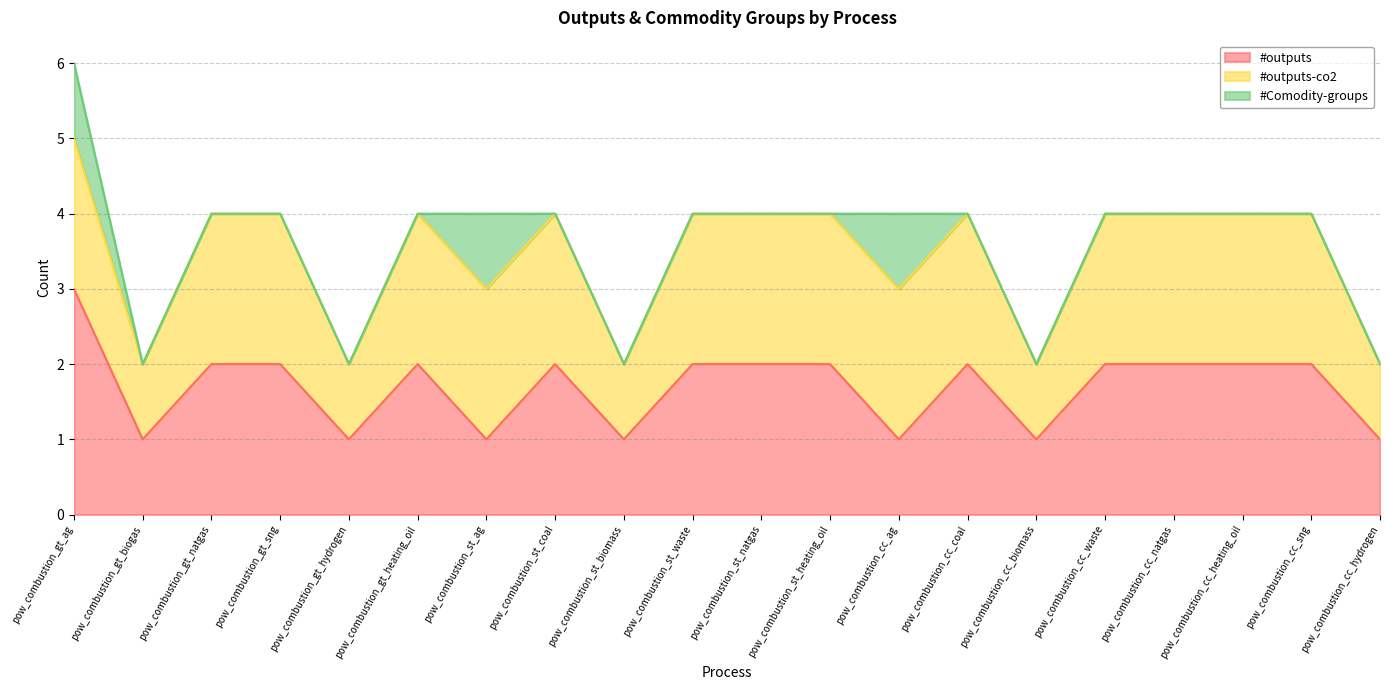

Which series changed the most between pow_combustion_gt_sng and pow_combustion_cc_hydrogen?

#outputs